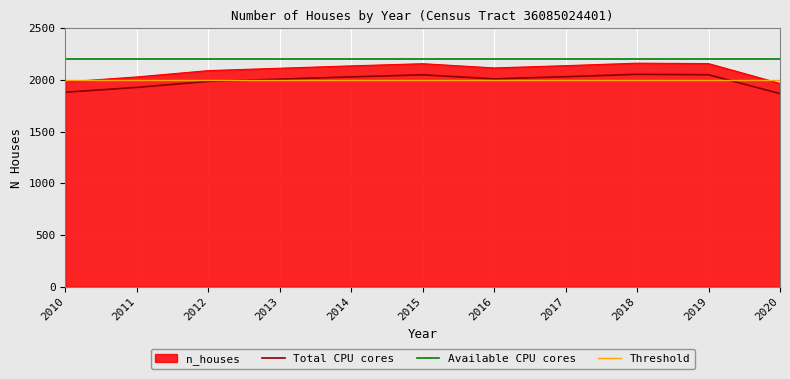

True or false: Available CPU cores and Threshold intersect in this chart.

False